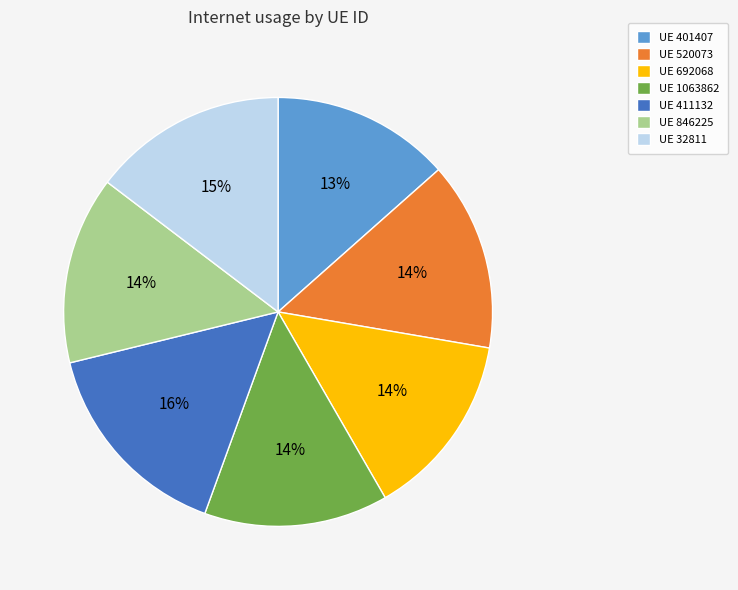

What percentage is the UE 32811 slice, to the nearest percent?

15%